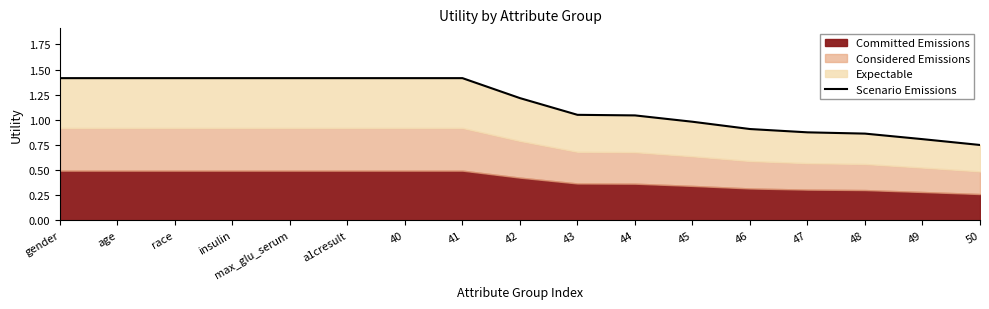

What is the change in value from max_glu_serum to 48?

-0.6